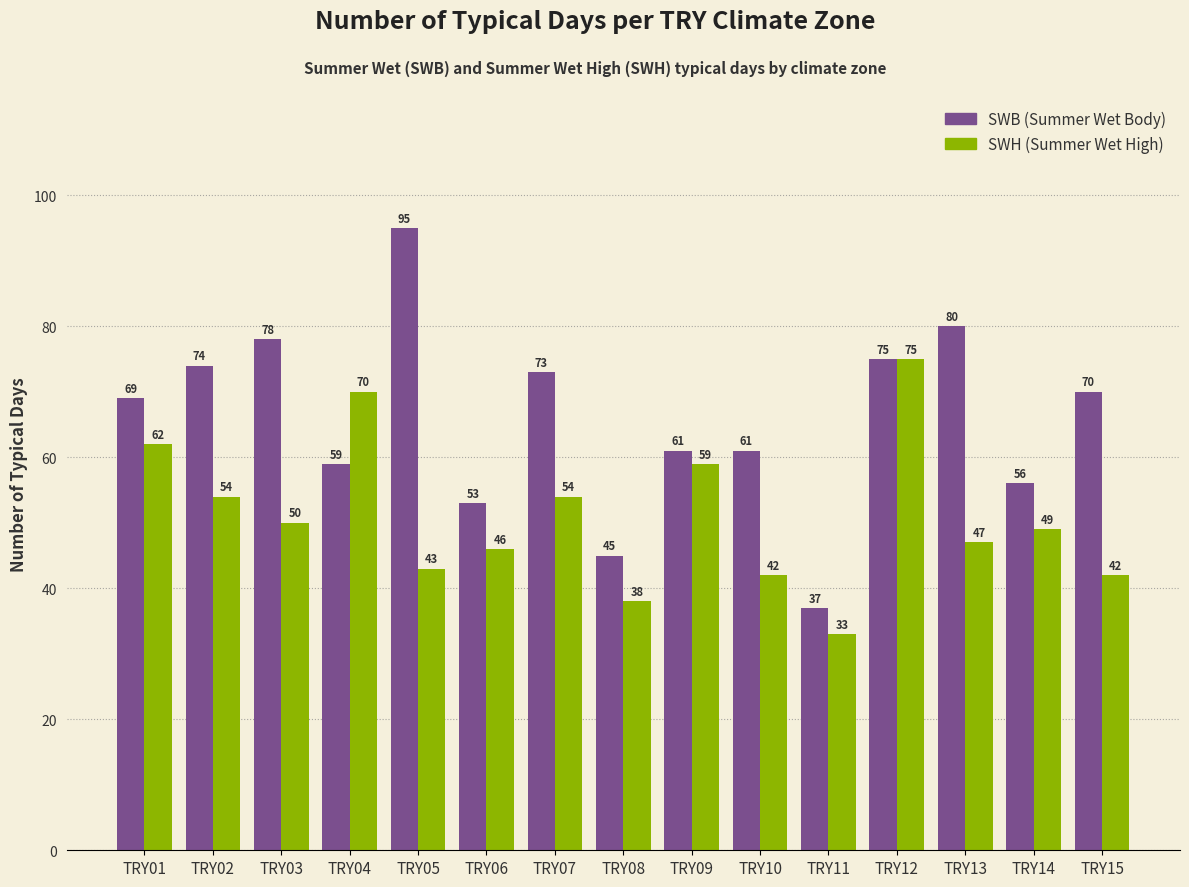

What is the difference between the highest and lowest values at TRY13?

33